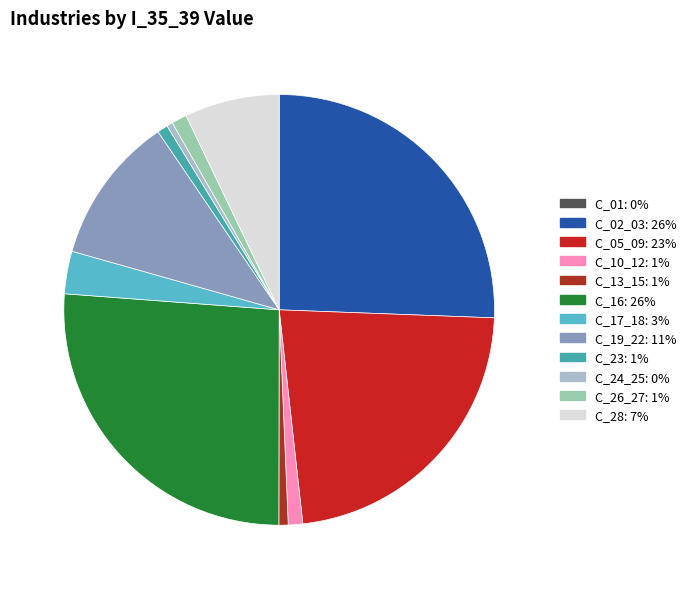

To the nearest percent, what is the combined percentage of C_16 and C_01?

26%